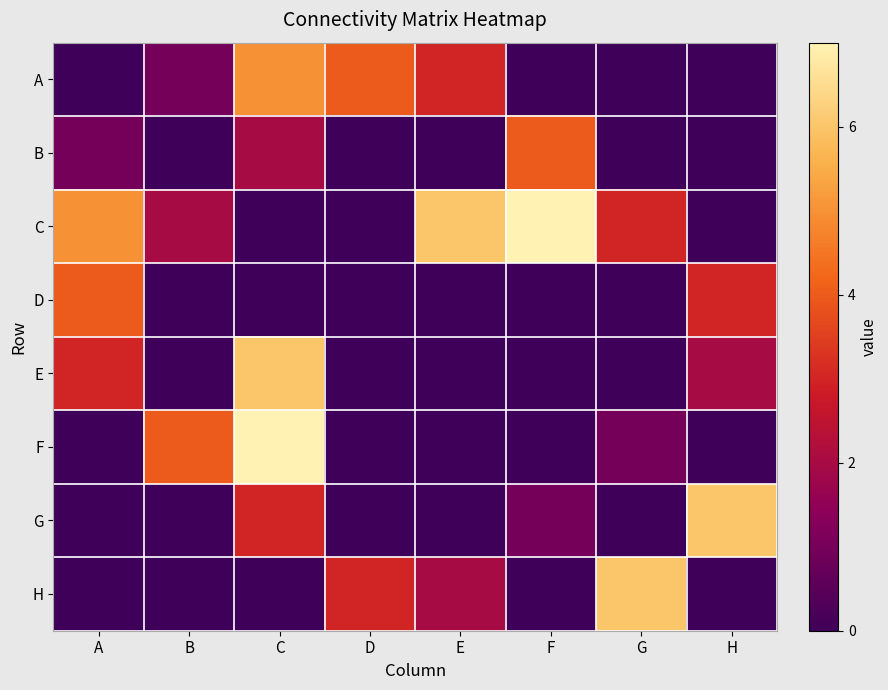

Rank the series at C from highest to lowest value.

F, E, A, G, B, C, D, H